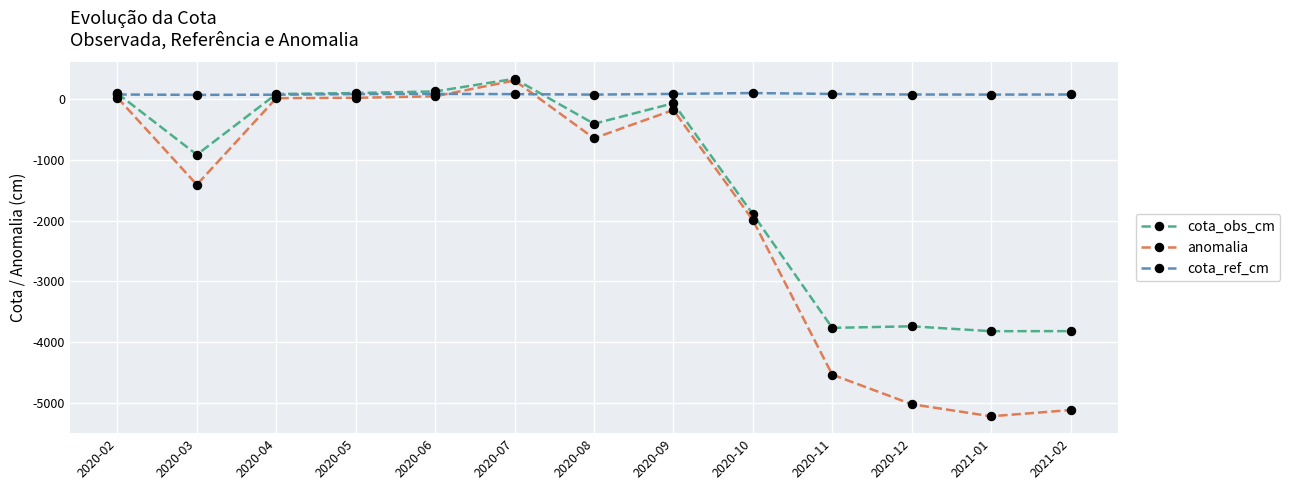

At which label is cota_obs_cm closest to -1741?

2020-10